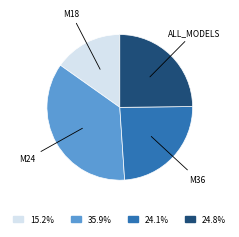

Does any single category account for the majority?

No